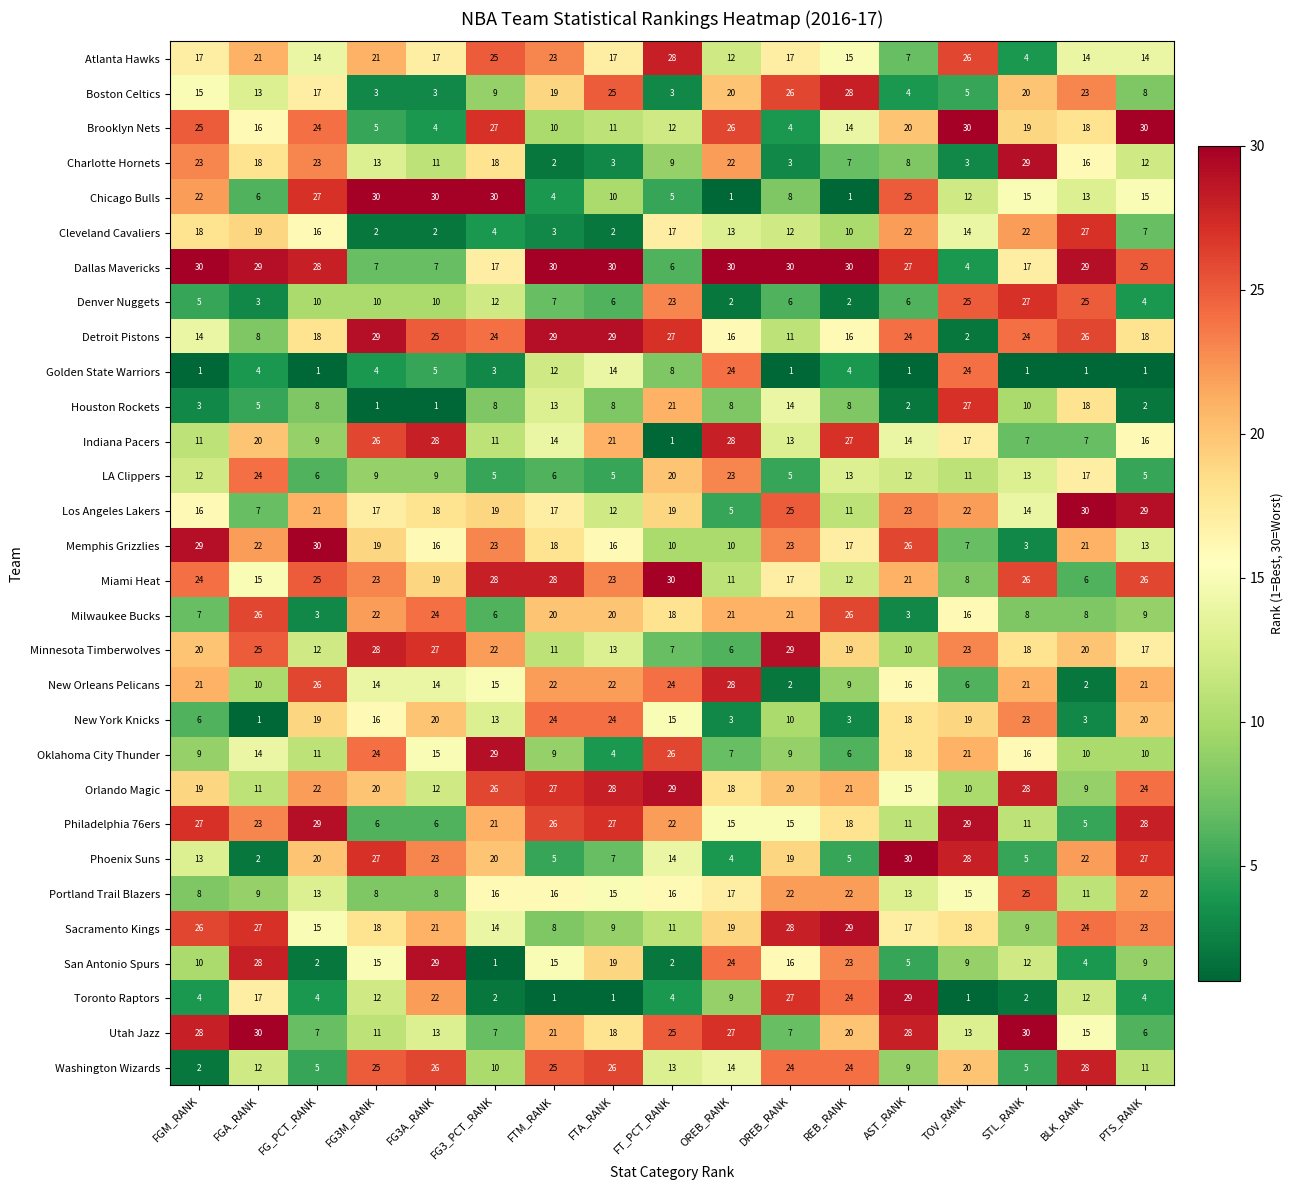

At which label is Washington Wizards closest to 15?

OREB_RANK